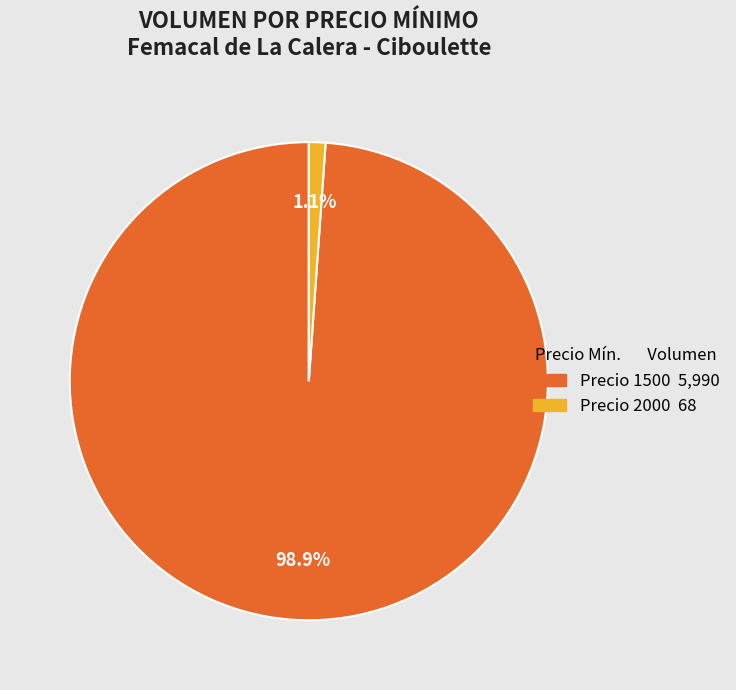

Is there any slice that represents more than half of the pie?

Yes